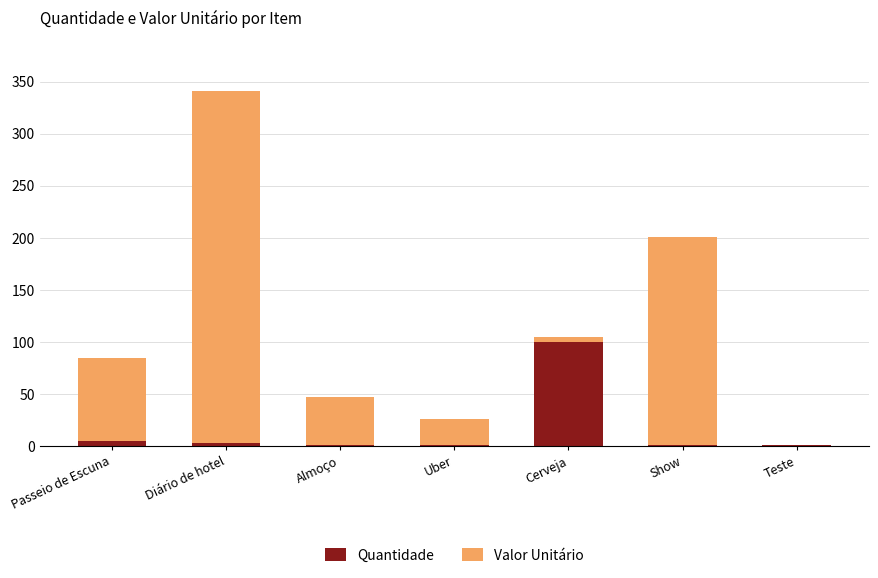

Does the chart contain stacked bars?

Yes